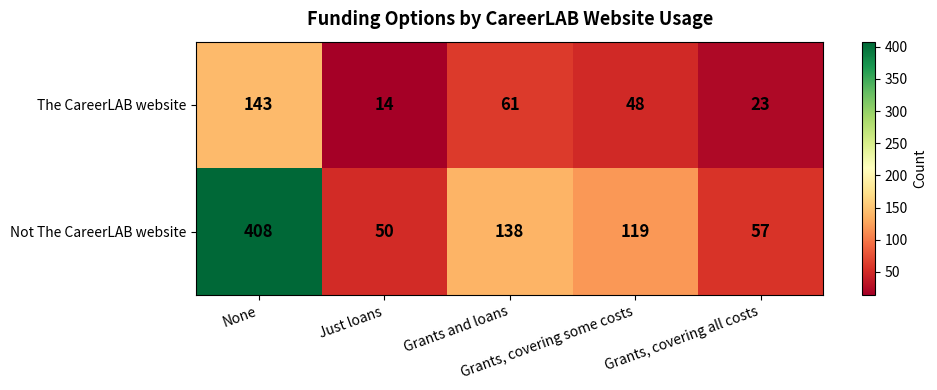

Rank the series by their average value, from lowest to highest.

The CareerLAB website, Not The CareerLAB website